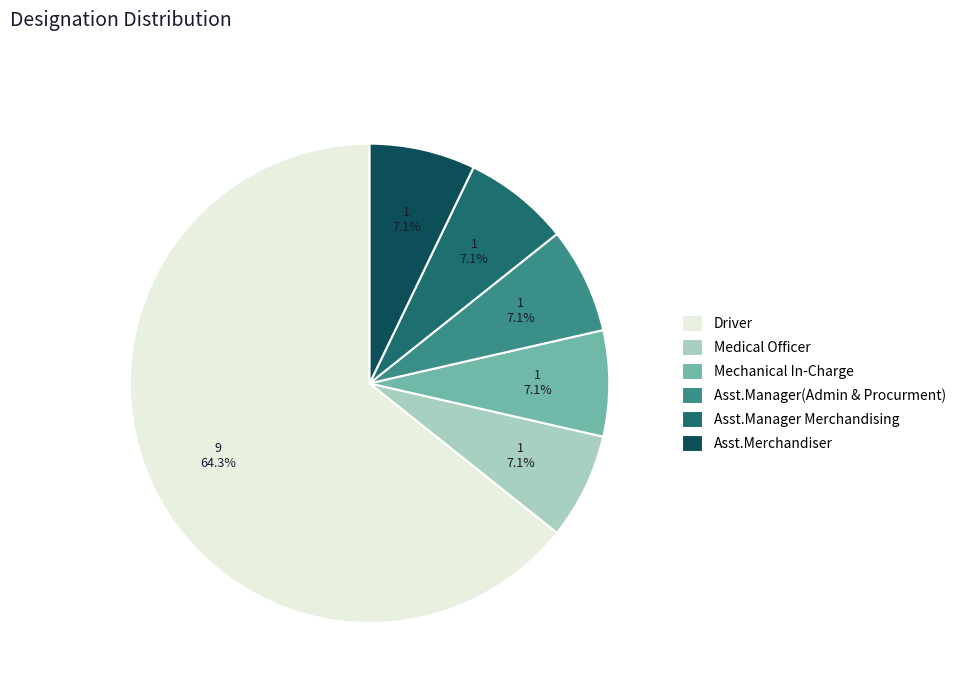

How many segments does this pie chart have?

6